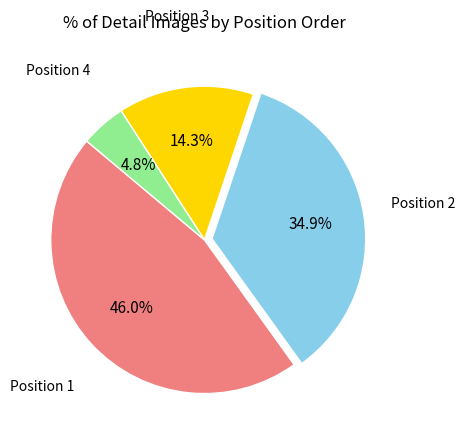

Does any single category account for the majority?

No